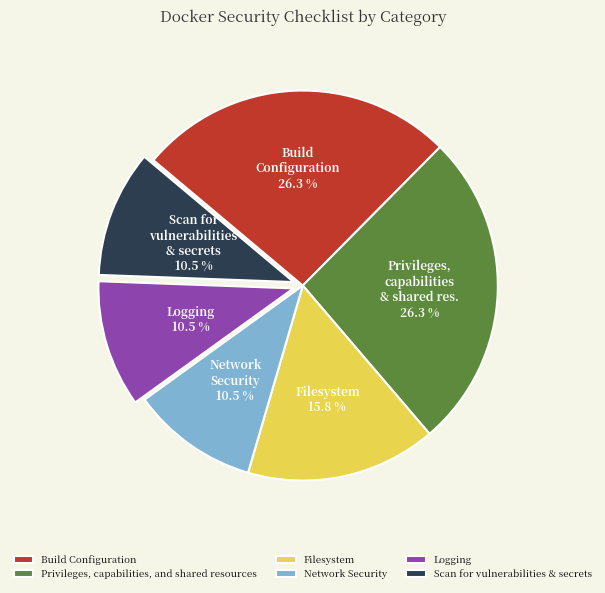

To the nearest percent, what percentage of the pie is Filesystem?

16%